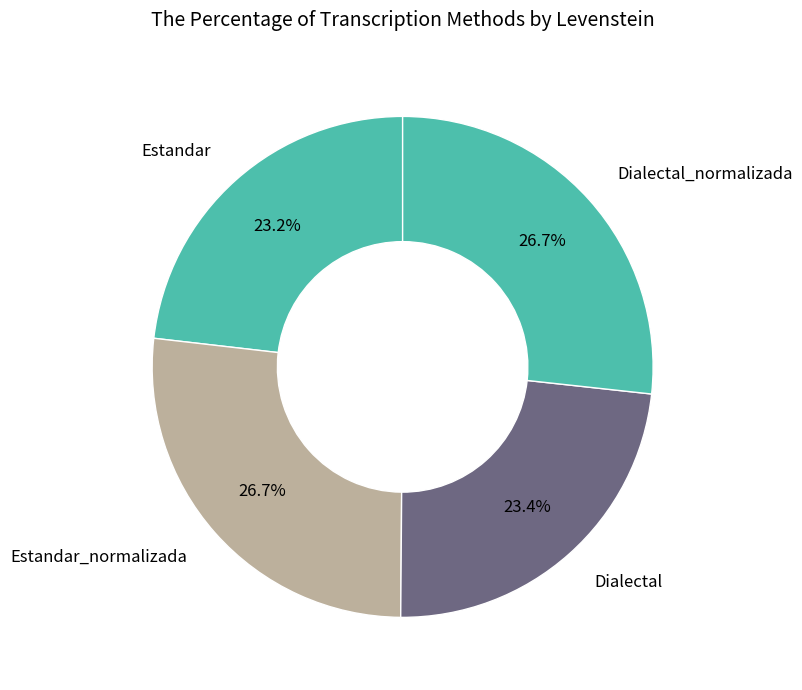

What is the ratio of the value at Dialectal_normalizada to the value at Dialectal?

1.1